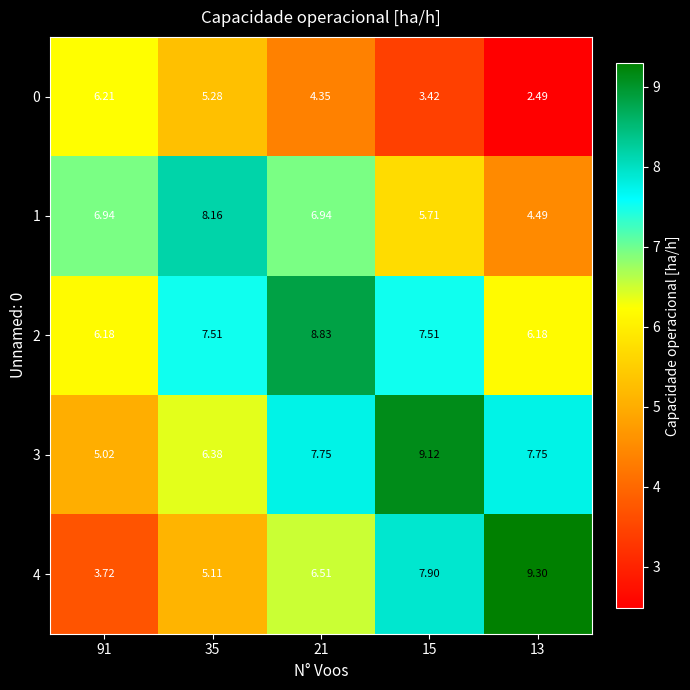

What is the maximum value shown in the chart?

9.3